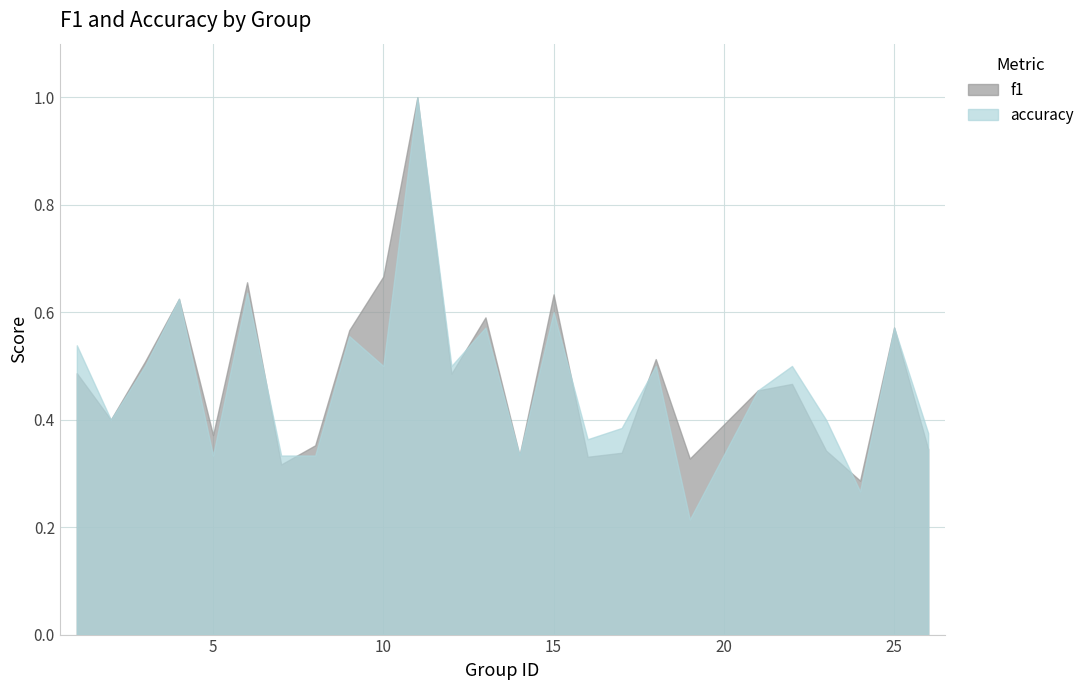

Between 9 and 11, which is larger?

11